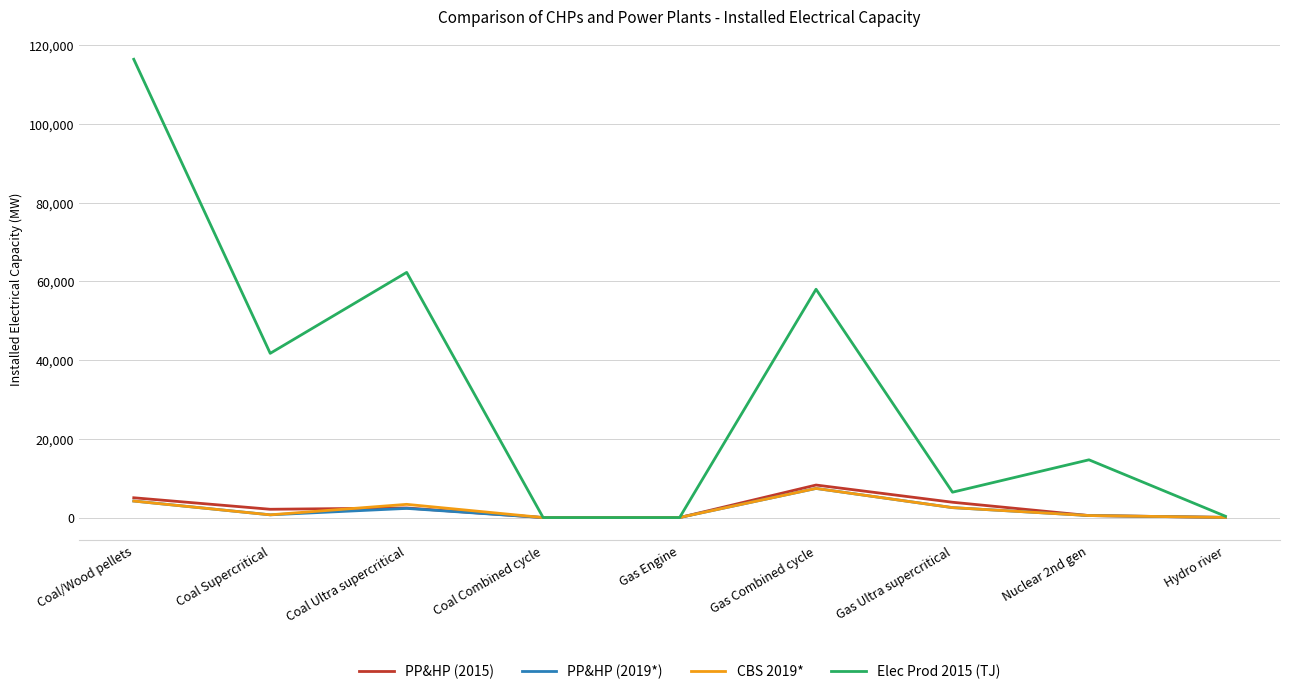

Which series has the widest spread of values?

Elec Prod 2015 (TJ)